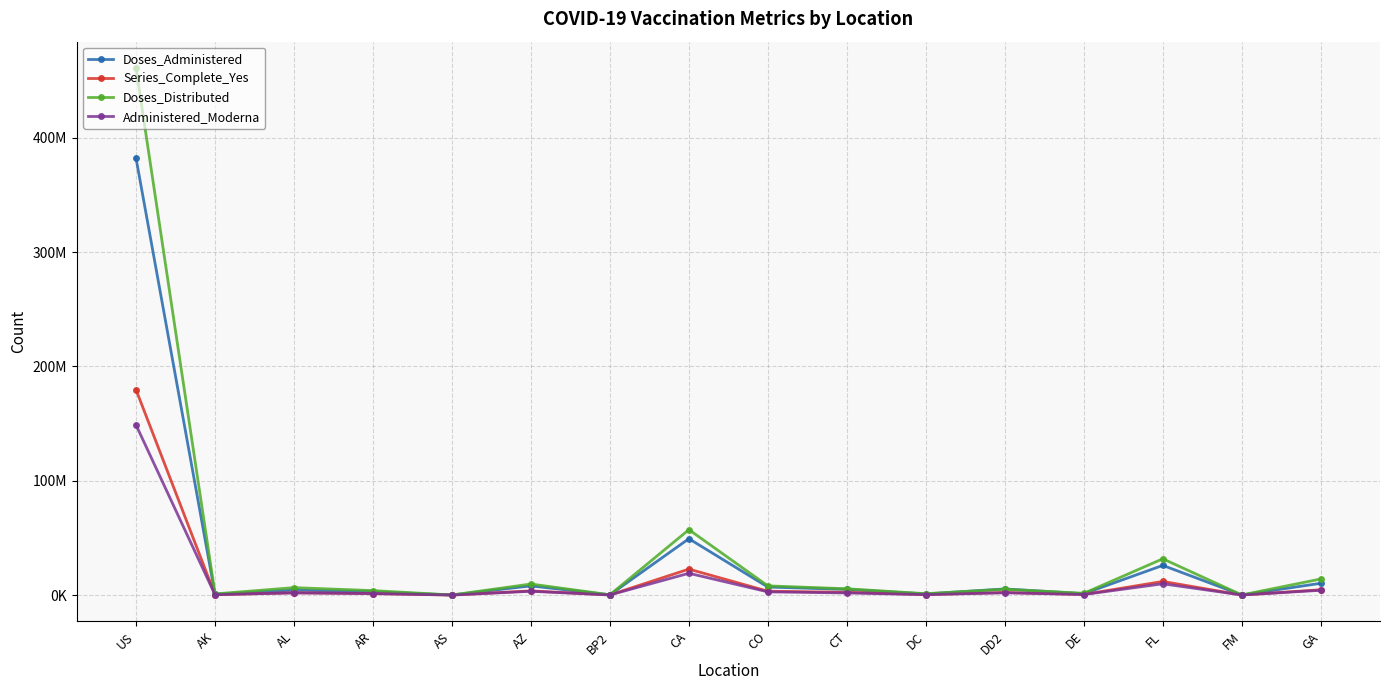

At which category does Series_Complete_Yes reach its first local peak?

AL